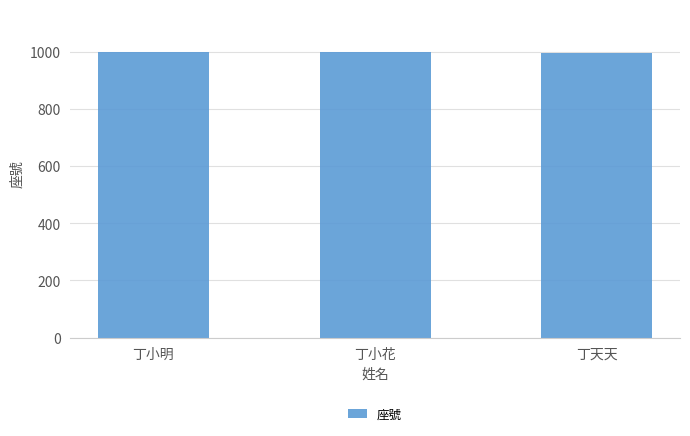

What is the sum of all values?

2994